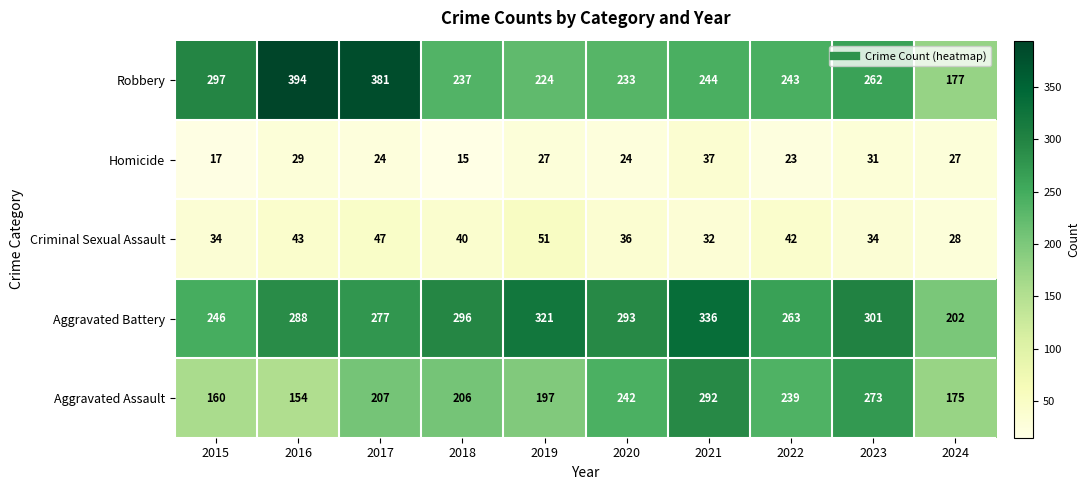

What value does the Aggravated Battery series have at 2017, to the nearest 5?

275